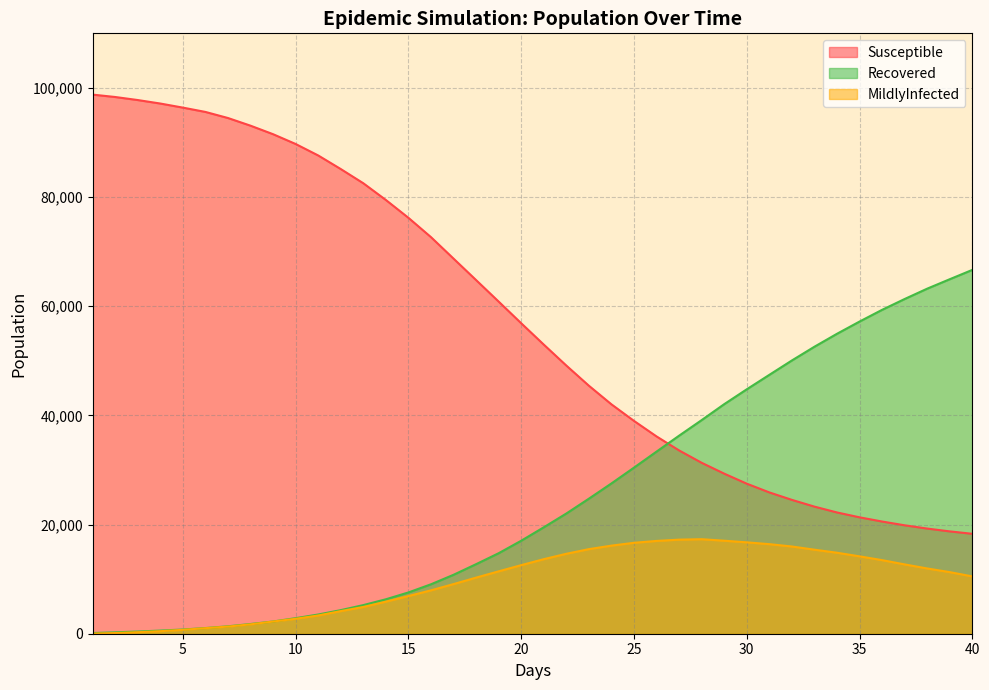

Reading left to right, list all the values displayed in this chart.

Susceptible: 1.0=98773	2.0=98335	3.0=97777	4.0=97138	5.0=96390	6.0=95599	7.0=94484	8.0=93079	9.0=91518	10.0=89725	11.0=87624	12.0=85135	13.0=82532	14.0=79467	15.0=76200	16.0=72658	17.0=68724	18.0=64792	19.0=60850	20.0=56883	21.0=52973	22.0=49132	23.0=45438	24.0=42028	25.0=38993	26.0=36146	27.0=33581	28.0=31317	29.0=29329	30.0=27490	31.0=25892	32.0=24524	33.0=23287	34.0=22218	35.0=21326	36.0=20555	37.0=19864	38.0=19265	39.0=18749	40.0=18308
MildlyInfected: 1.0=27	2.0=124	3.0=280	4.0=466	5.0=713	6.0=1016	7.0=1309	8.0=1717	9.0=2230	10.0=2737	11.0=3345	12.0=4147	13.0=4903	14.0=5880	15.0=6900	16.0=7949	17.0=9092	18.0=10279	19.0=11431	20.0=12563	21.0=13659	22.0=14646	23.0=15497	24.0=16139	25.0=16660	26.0=17000	27.0=17237	28.0=17318	29.0=17042	30.0=16743	31.0=16411	32.0=15982	33.0=15397	34.0=14839	35.0=14177	36.0=13484	37.0=12700	38.0=11957	39.0=11285	40.0=10501
Recovered: 1.0=128	2.0=257	3.0=404	4.0=577	5.0=773	6.0=1037	7.0=1359	8.0=1780	9.0=2238	10.0=2849	11.0=3521	12.0=4322	13.0=5245	14.0=6311	15.0=7563	16.0=9058	17.0=10796	18.0=12743	19.0=14749	20.0=17037	21.0=19496	22.0=22022	23.0=24740	24.0=27534	25.0=30428	26.0=33366	27.0=36284	28.0=39137	29.0=42058	30.0=44781	31.0=47429	32.0=50064	33.0=52582	34.0=54953	35.0=57193	36.0=59342	37.0=61325	38.0=63220	39.0=64951	40.0=66659